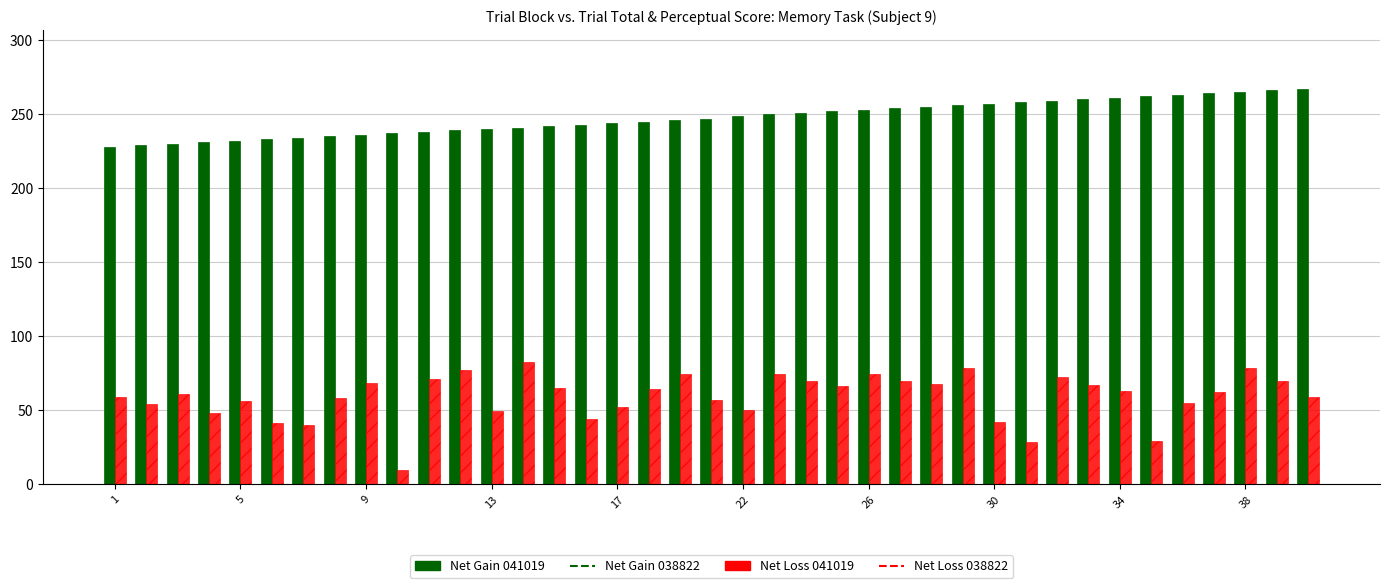

How many bars are there in each group?

2